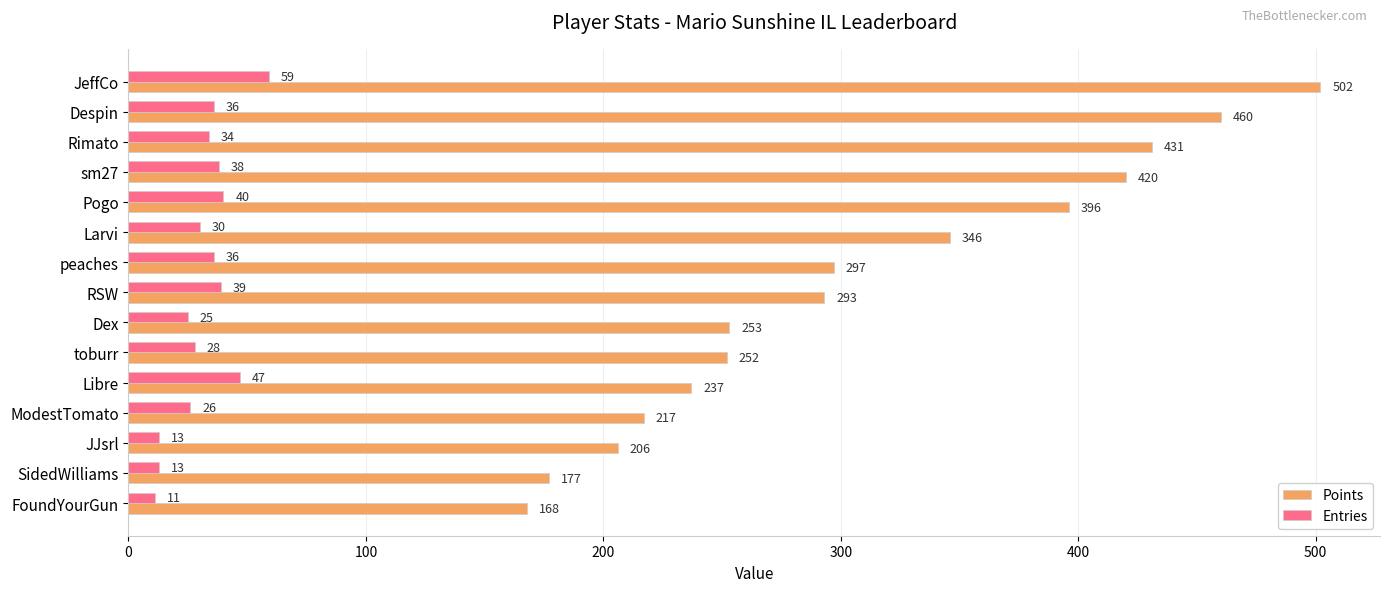

What is the sum of all Points values?

4655